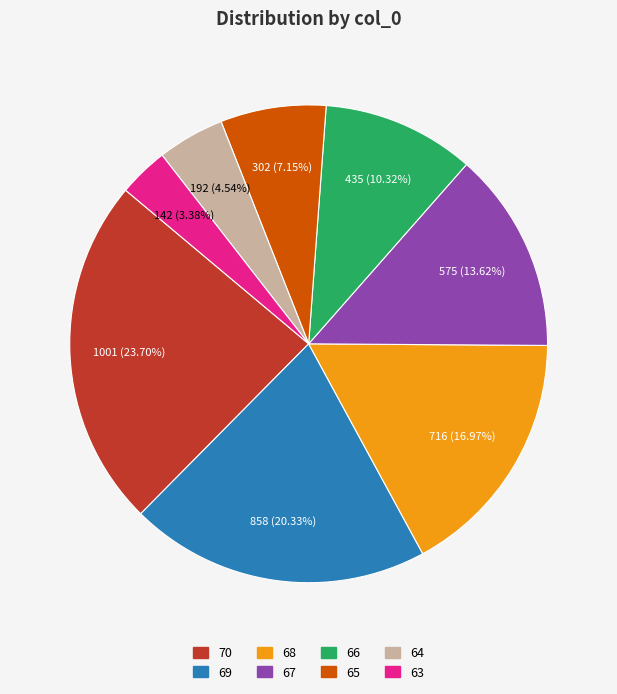

Between 68 and 69, which is larger?

69